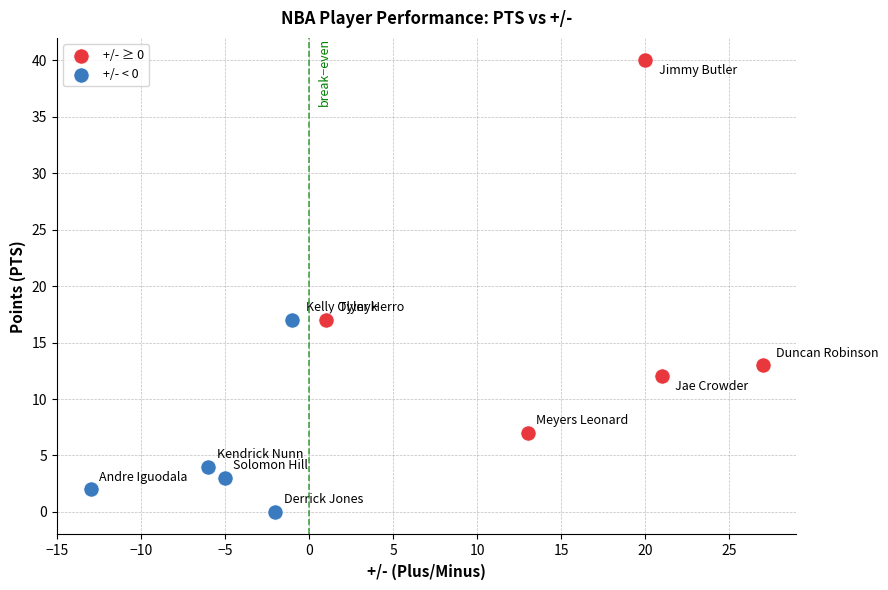

What are all the series names shown in the legend?

+/- ≥ 0, +/- < 0